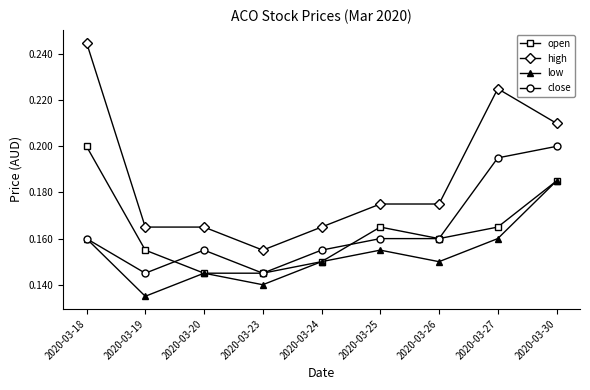

The open series shows 0.3 at 2020-03-26. True or false?

False